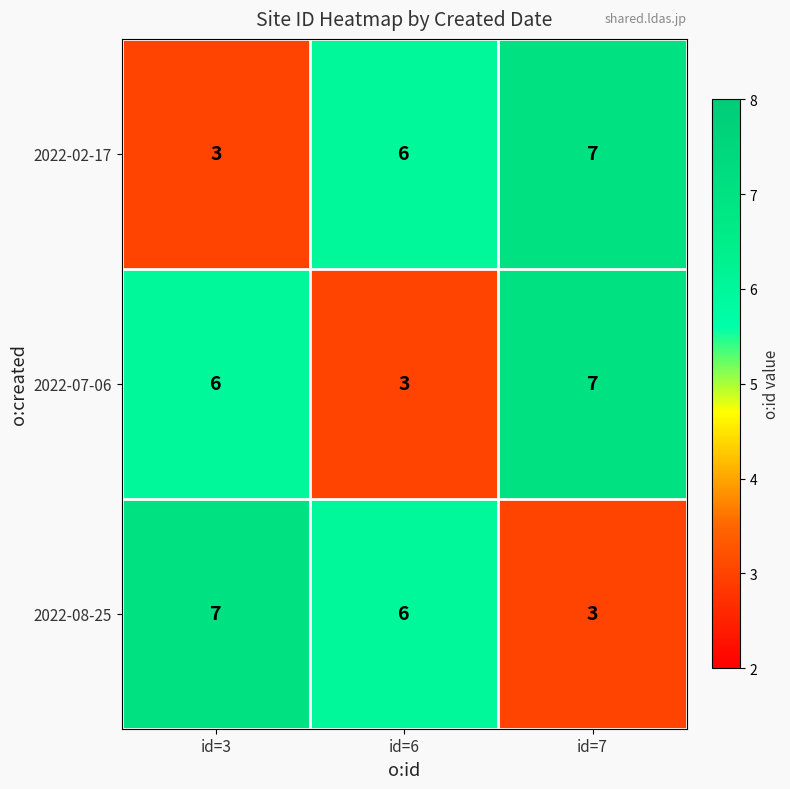

What is the sum of all 2022-08-25 values?

16